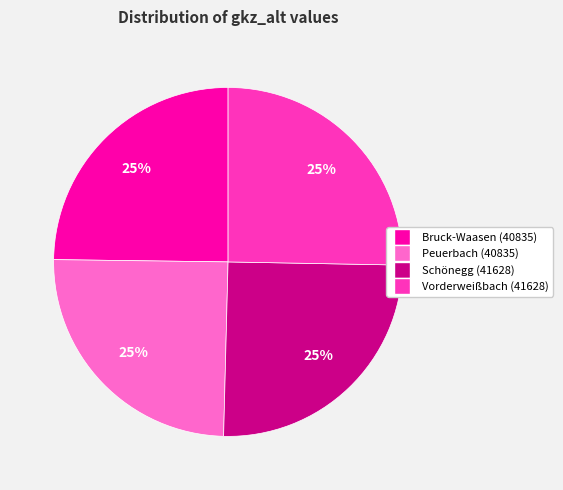

What is the ratio of the value at Peuerbach (40835) to the value at Bruck-Waasen (40835)?

1.0